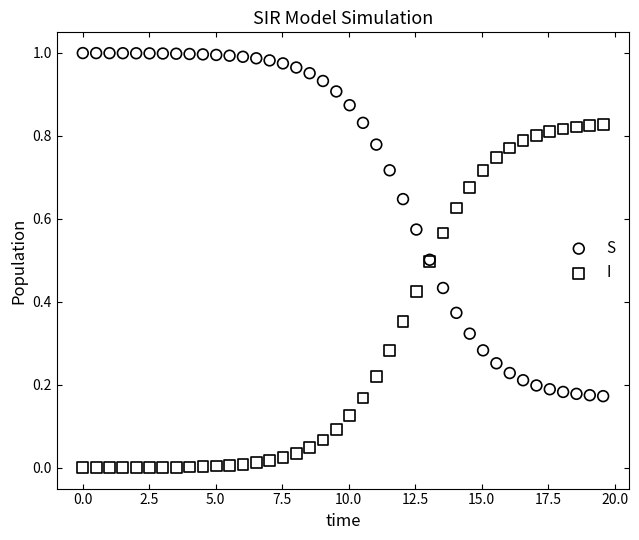

Which series reaches the minimum Y coordinate?

I